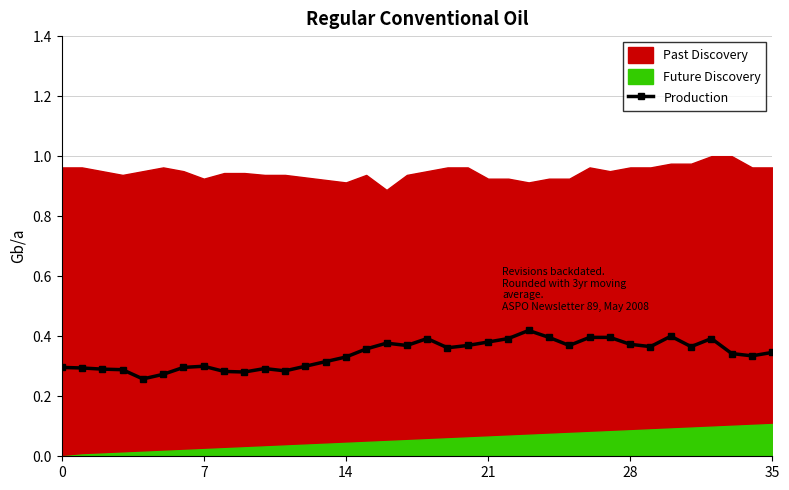

True or false: Production has more than 1 points higher than both neighbors.

True